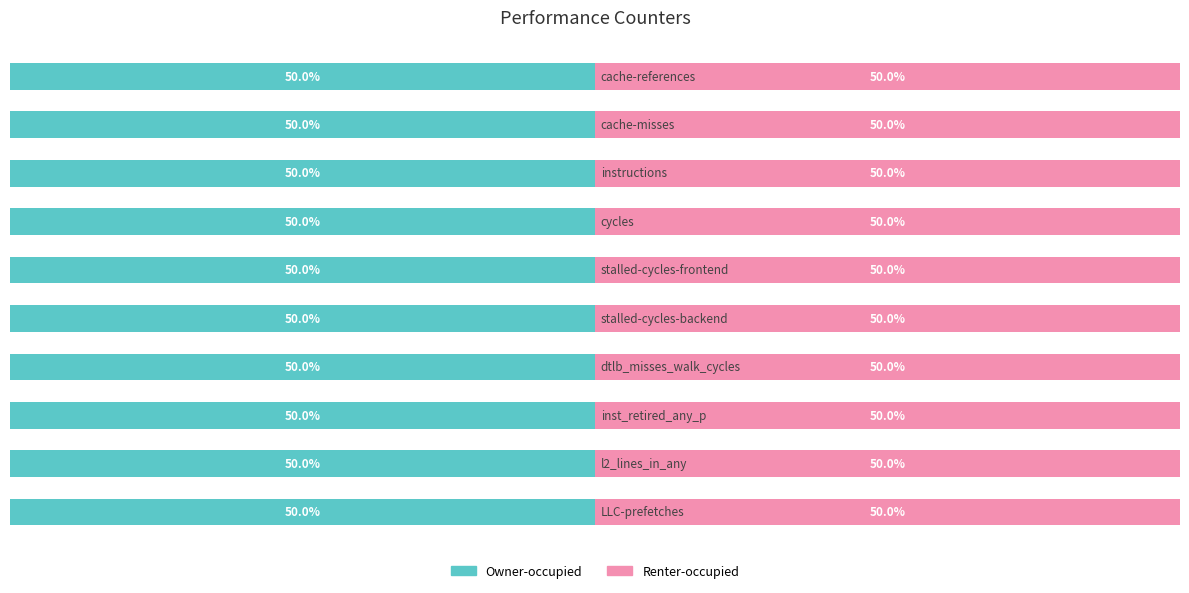

What are all the series names shown in the legend?

Owner-occupied, Renter-occupied